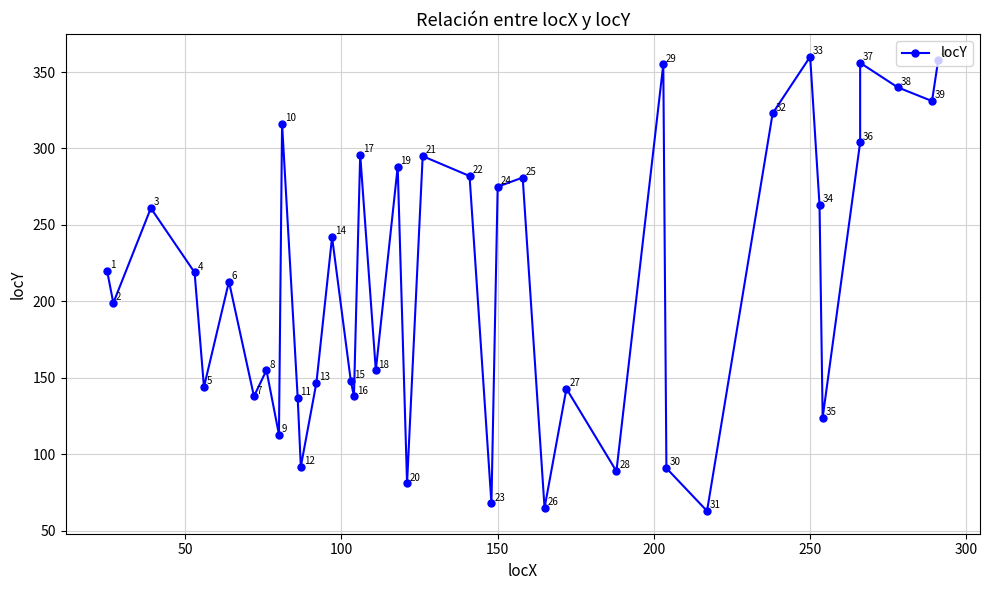

What is the minimum value shown in the chart?

63